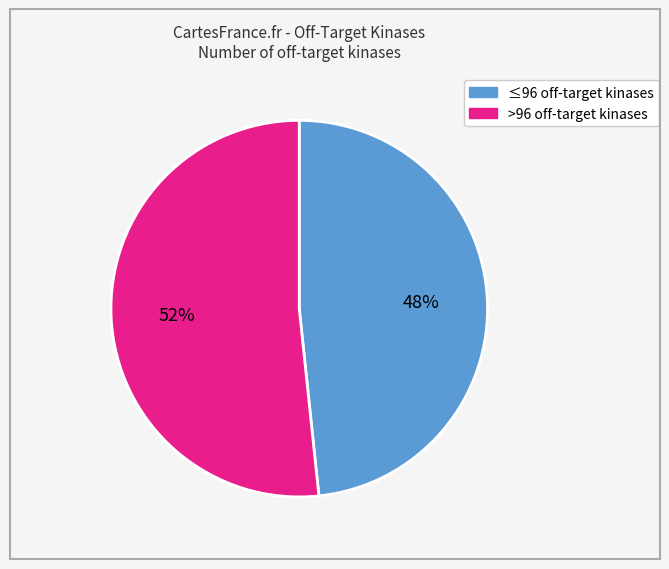

Does any single category account for the majority?

Yes